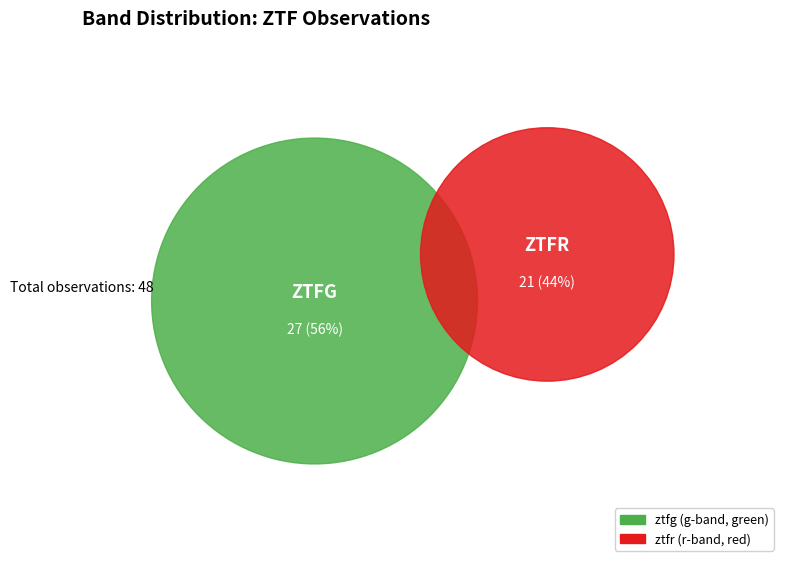

What is the change in value from ztfg to ztfr?

-6